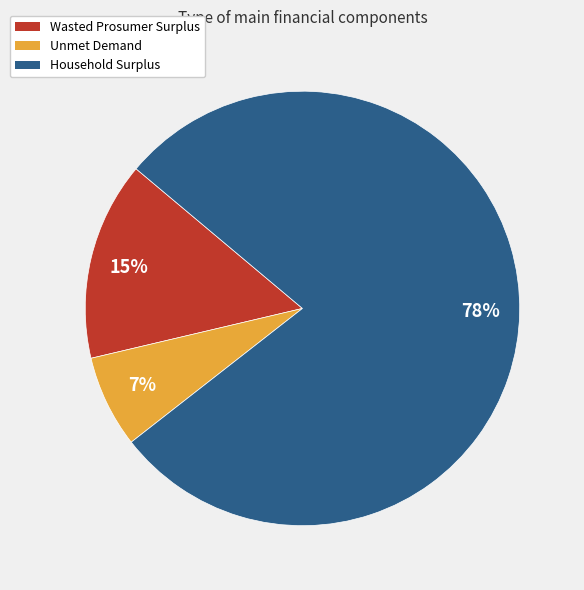

To the nearest percent, what is the difference between the Wasted Prosumer Surplus and Unmet Demand slice percentages?

8%